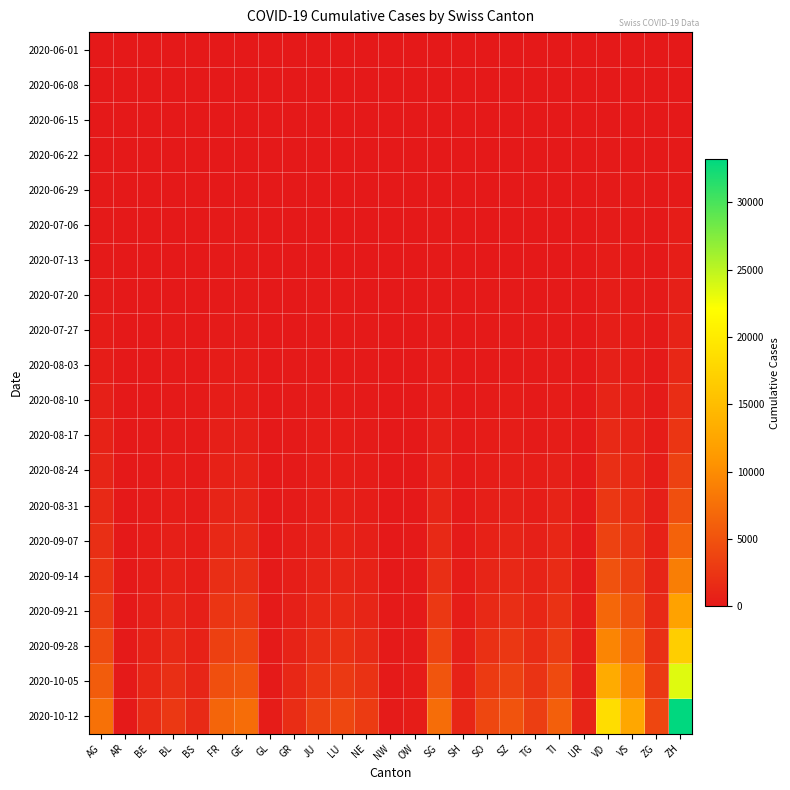

What is the spread (max minus min) of values at GE?

7279